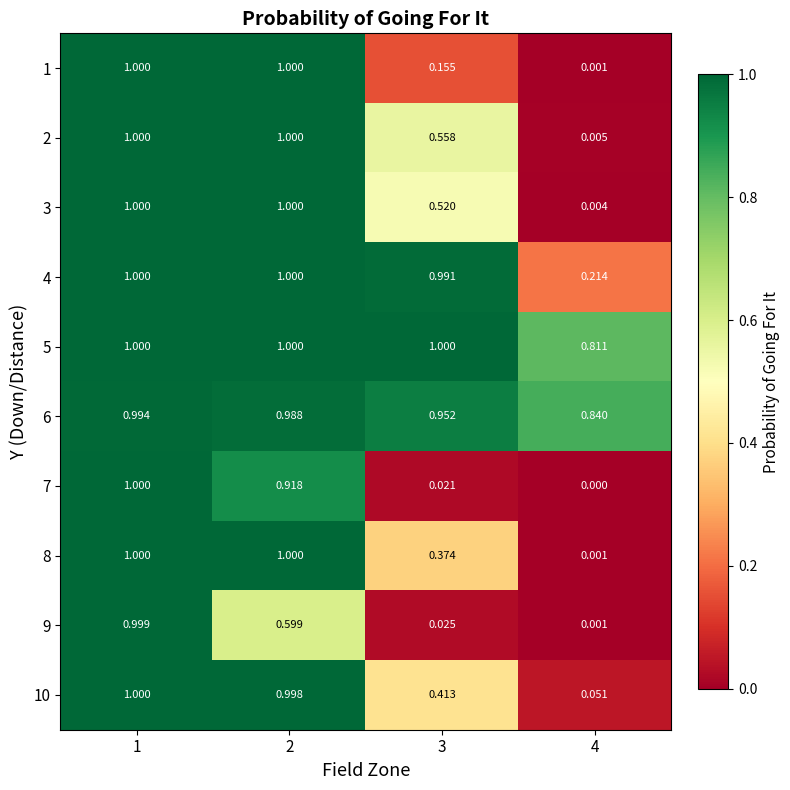

Is the value of 3 at 4 greater than the value of 9 at 2?

No